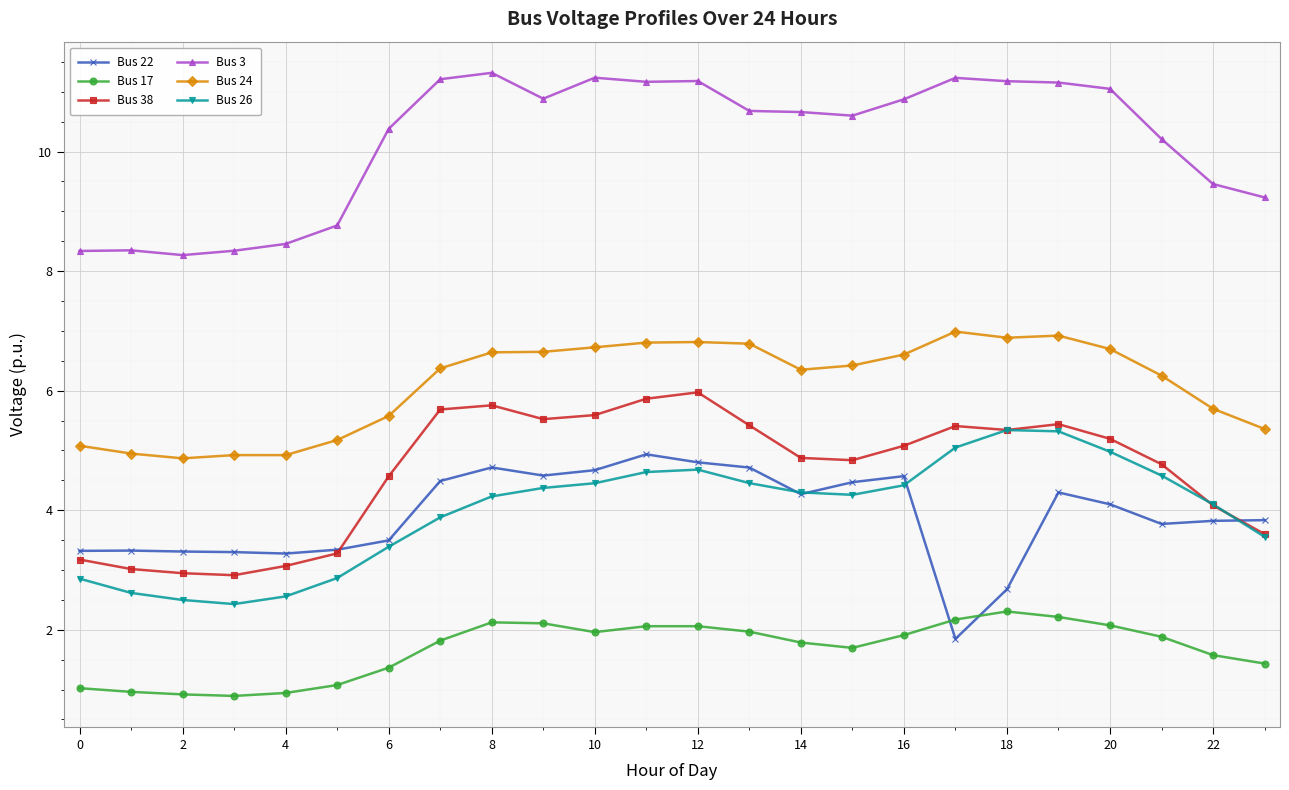

At how many categories does at least one series exceed 9?

18